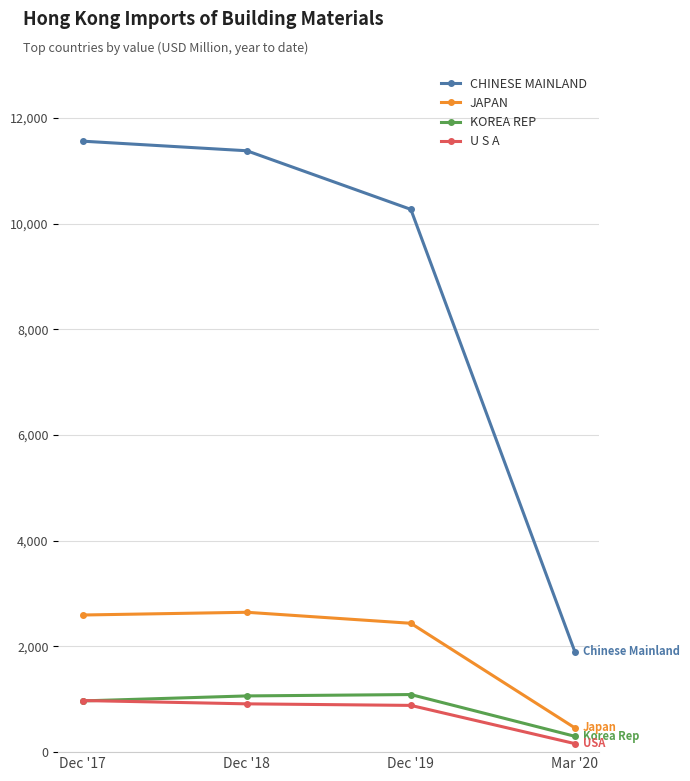

At how many categories does at least one series exceed 2963?

3